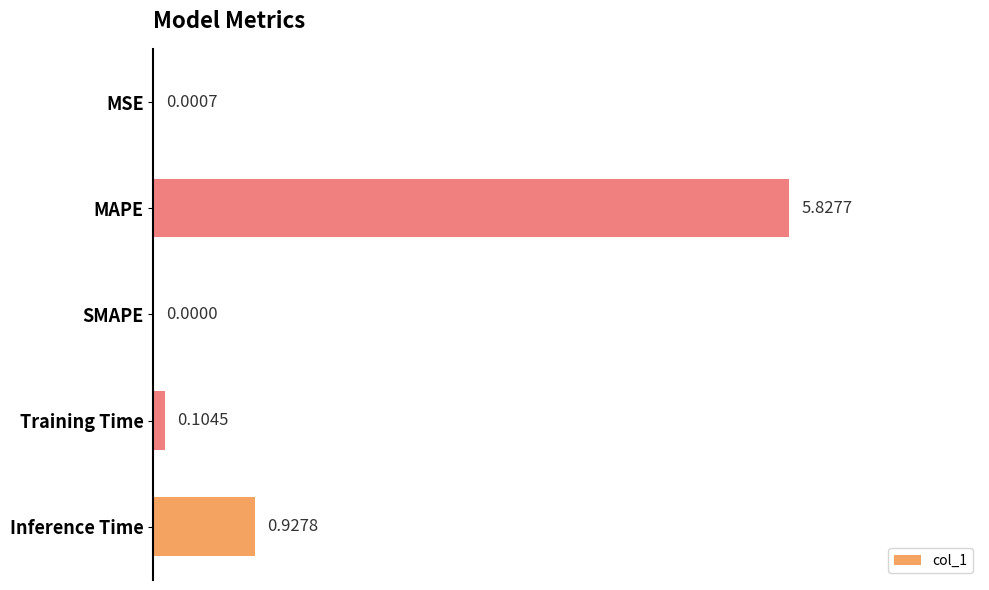

Where is the data nearest to the value 2?

Inference Time